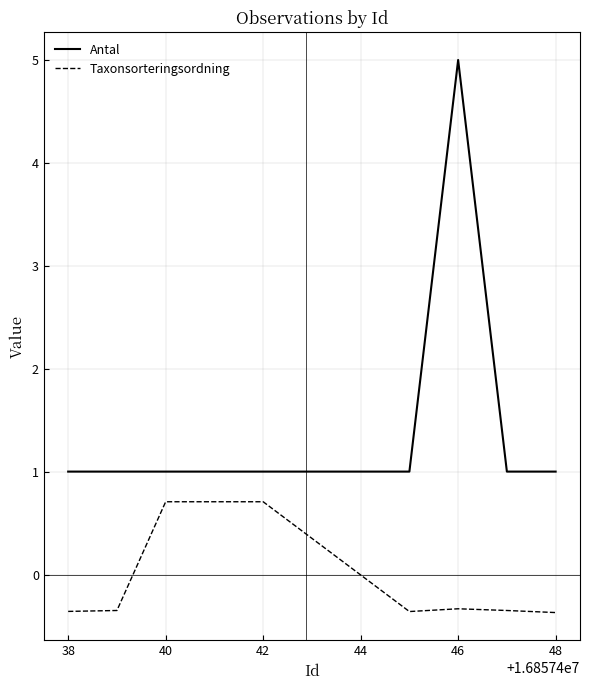

What is the difference between the maximum and minimum values in the Taxonsorteringsordning series?

1.1